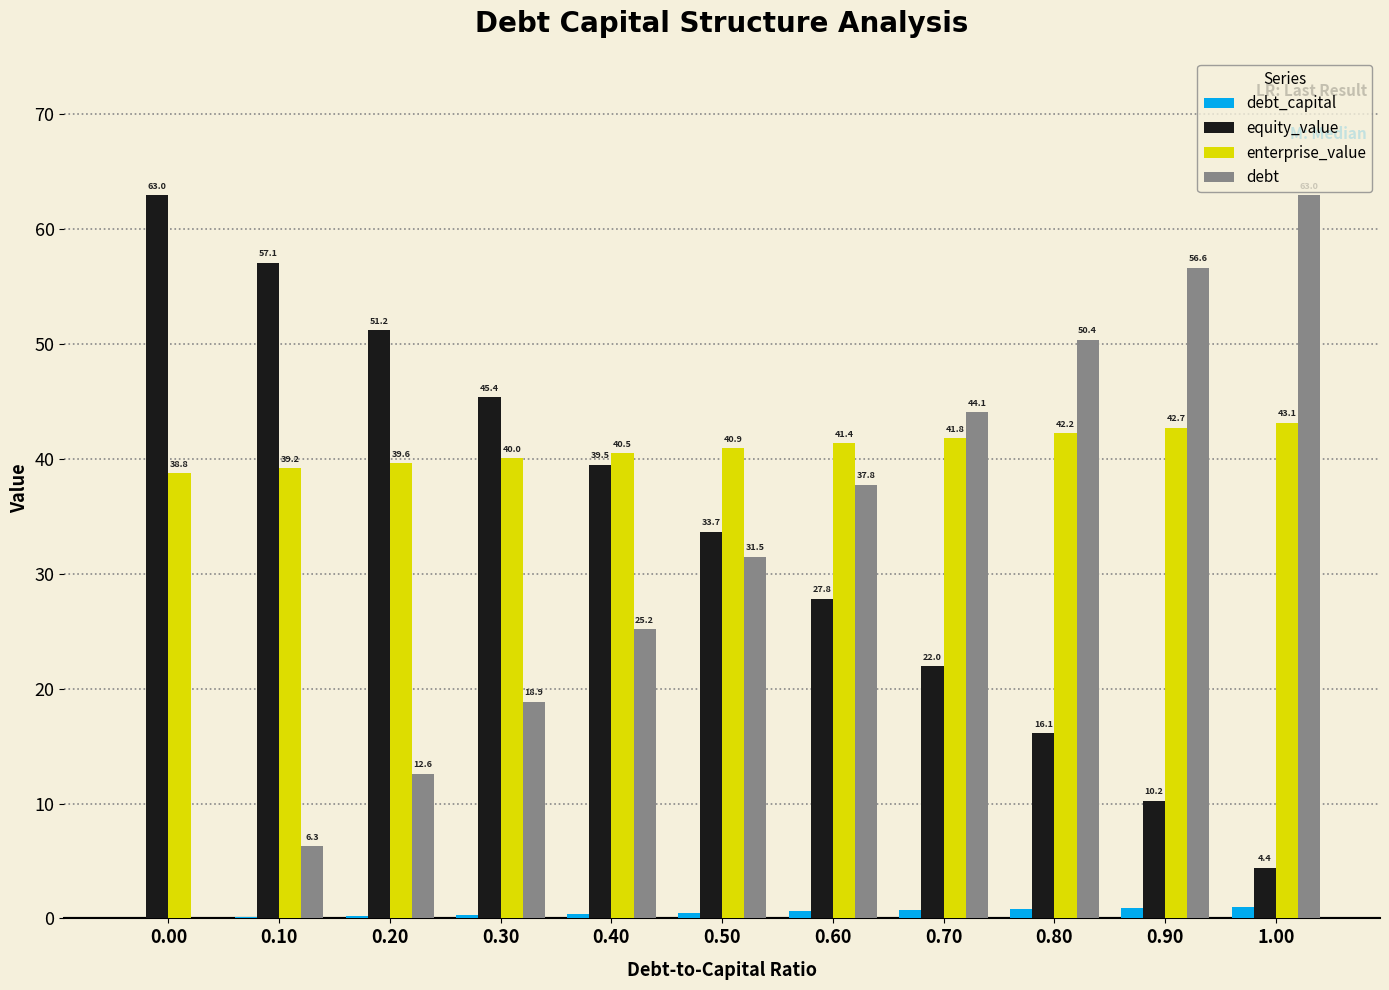

What is the approximate value of debt at 0.40?

25.2